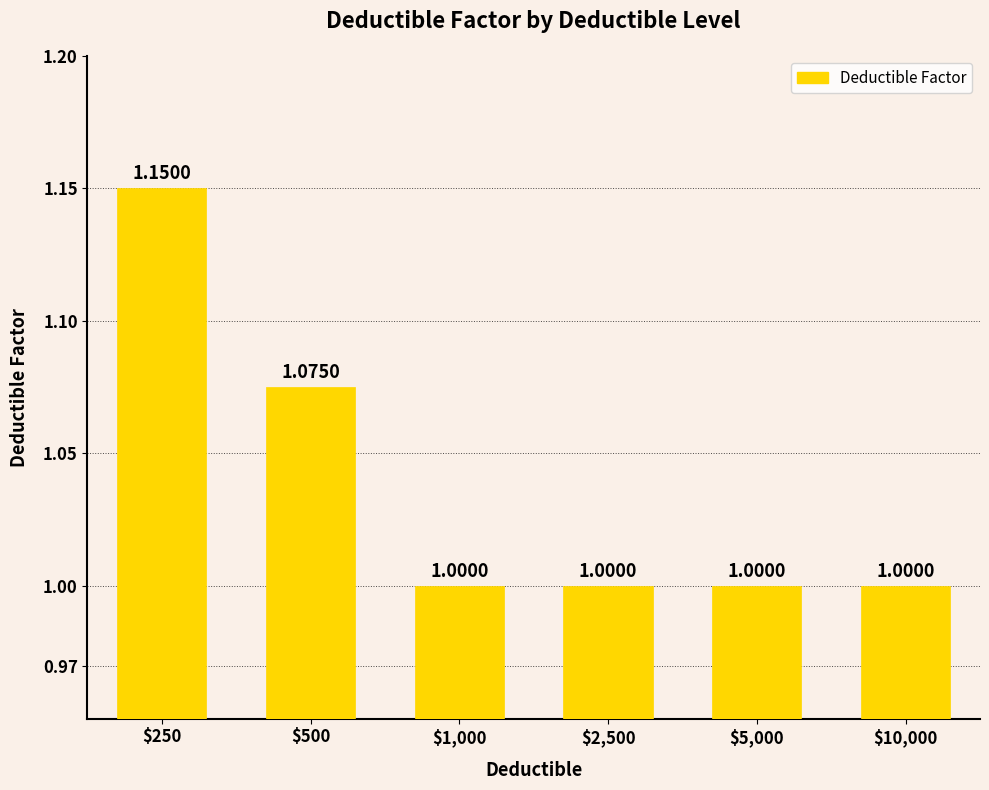

What position from the left is $5,000?

5